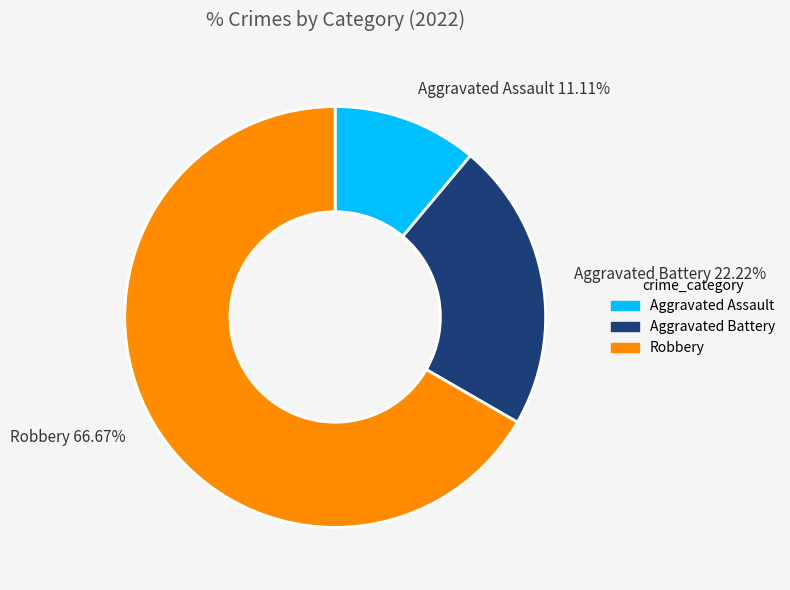

Which category accounts for the majority?

Robbery